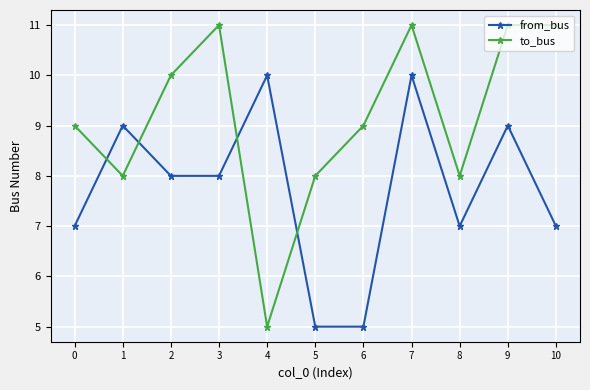

At which category does to_bus reach its first local valley?

1